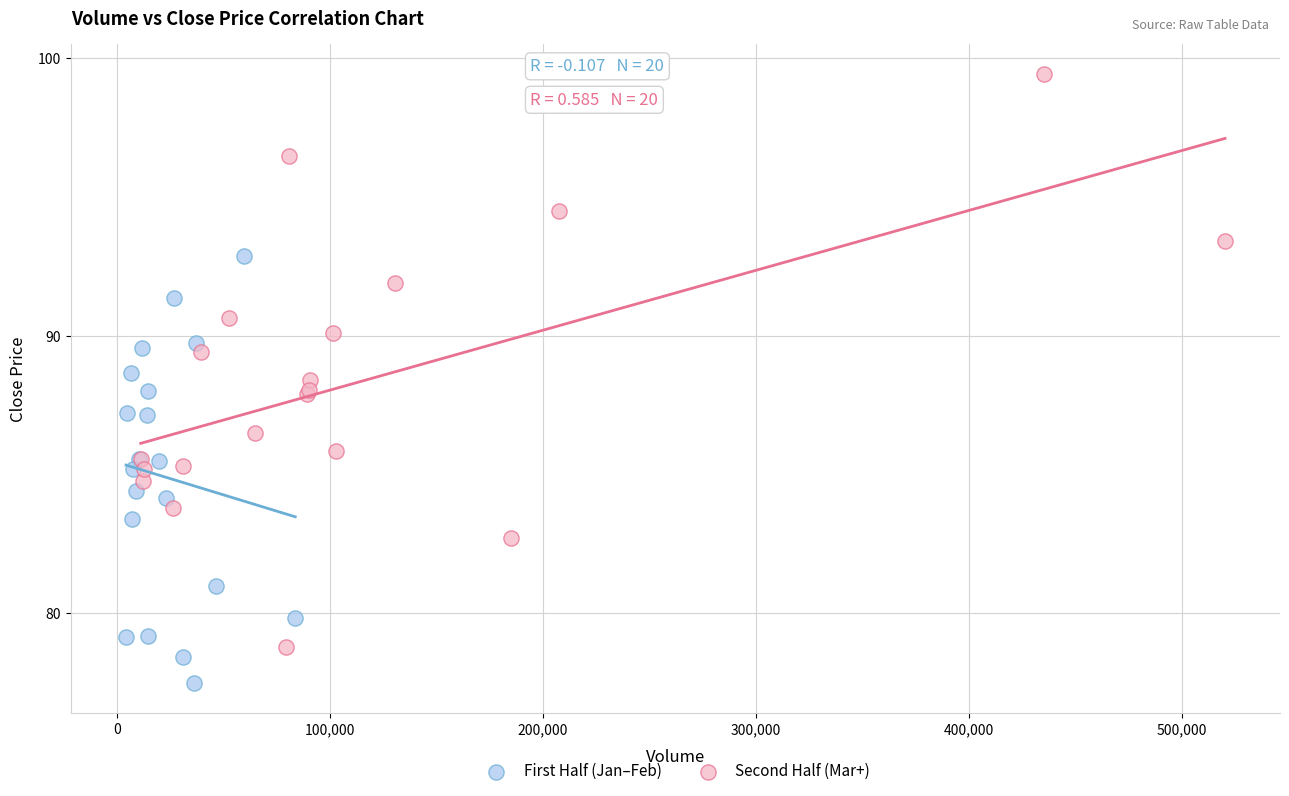

What are all the series names shown in the legend?

First Half (Jan–Feb), Second Half (Mar+)